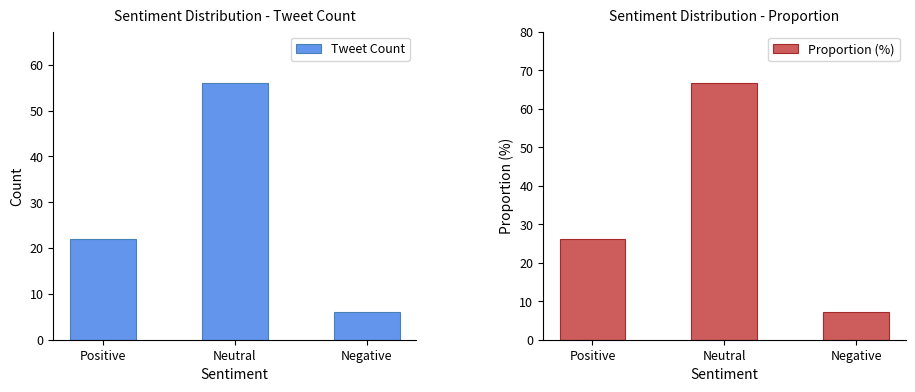

Reading right to left, transcribe all the data shown in this chart.

Tweet Count: Negative=6.0	Neutral=56.0	Positive=22.0
Proportion (%): Negative=7.1	Neutral=66.7	Positive=26.2